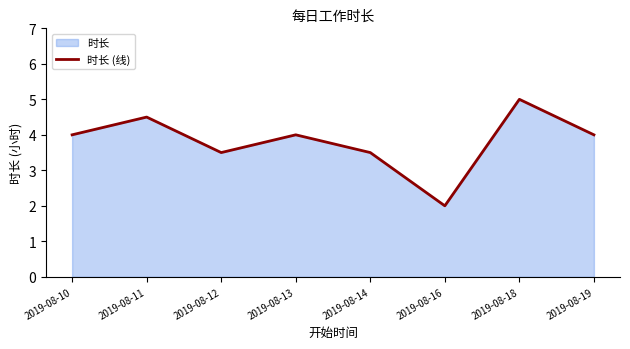

What is the difference between the maximum and minimum values?

3.0